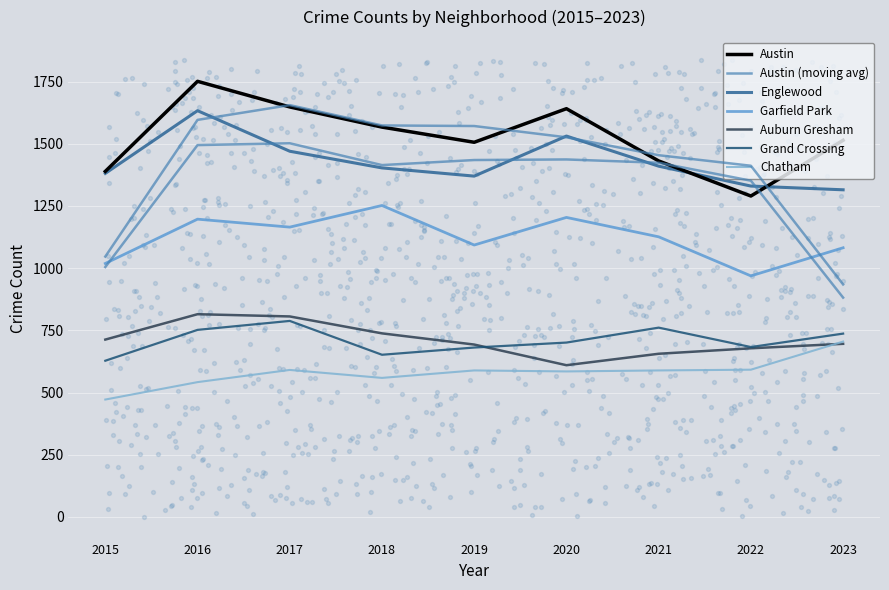

Which series reaches the maximum Y coordinate?

Austin